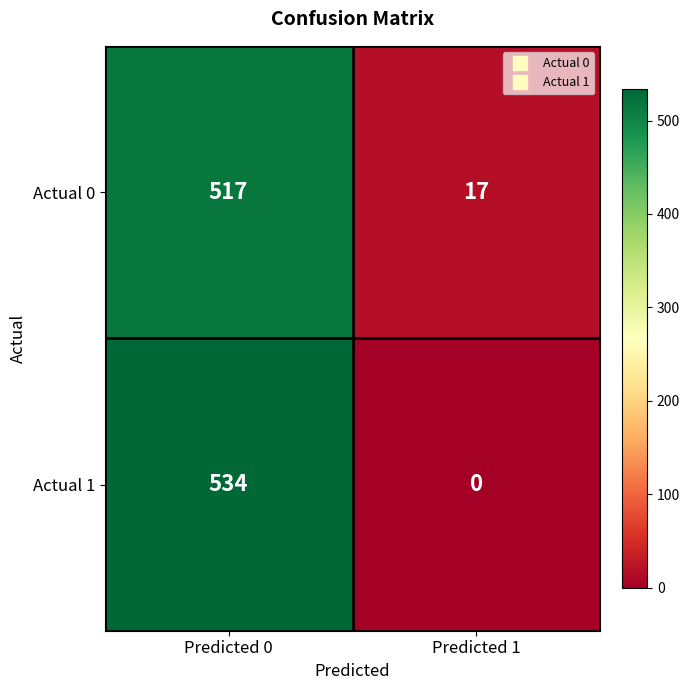

What value does the Actual 0 series have at Predicted 0, to the nearest 50?

500